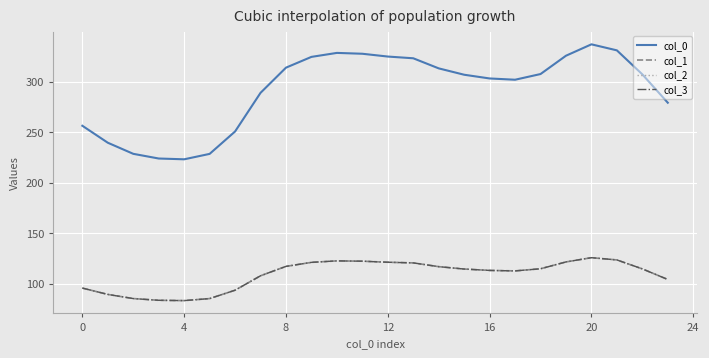

What is the average value of the col_0 series?

291.6